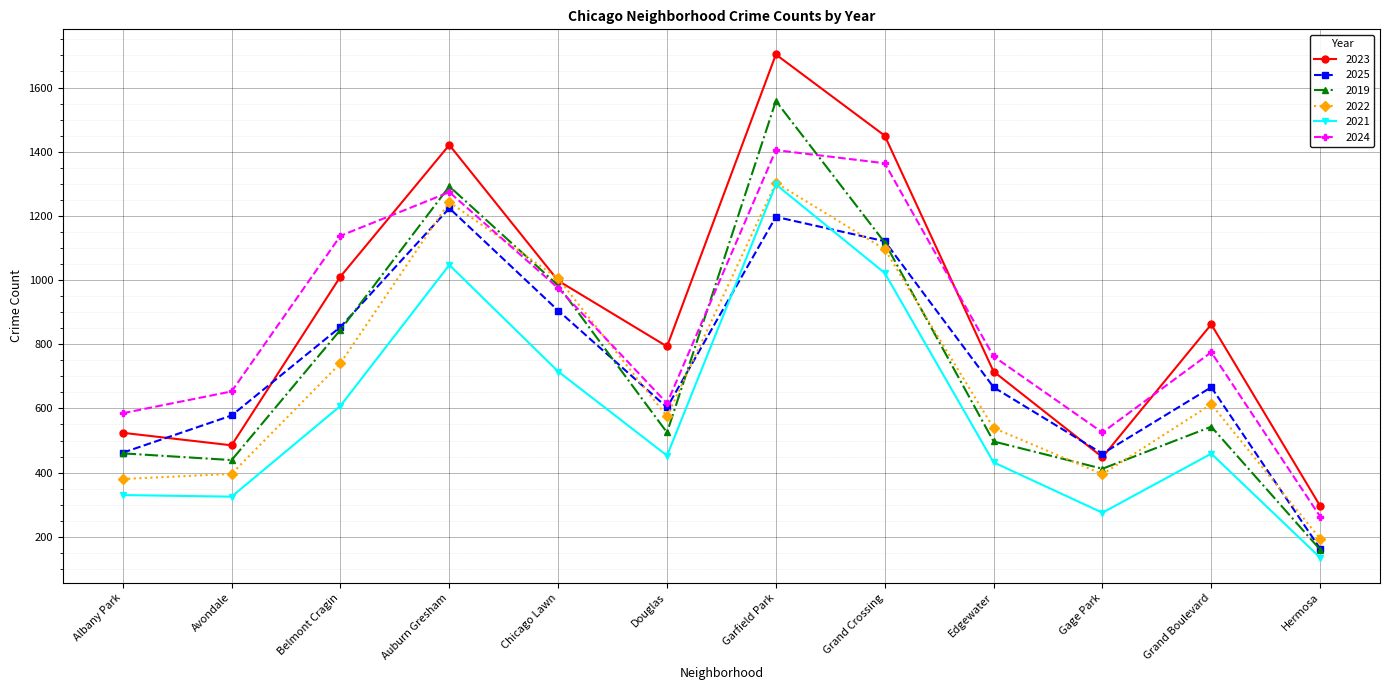

The value of 2022 at Grand Crossing is 324. True or false?

False